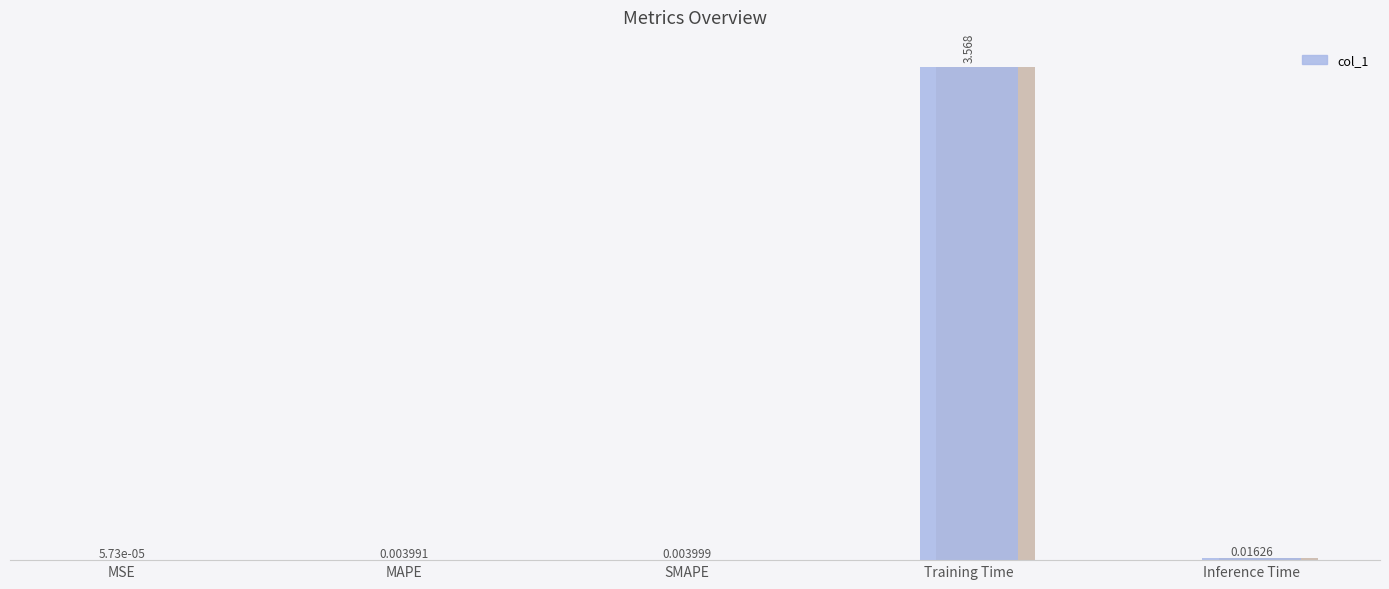

Which label corresponds to the smallest value in the chart?

MSE